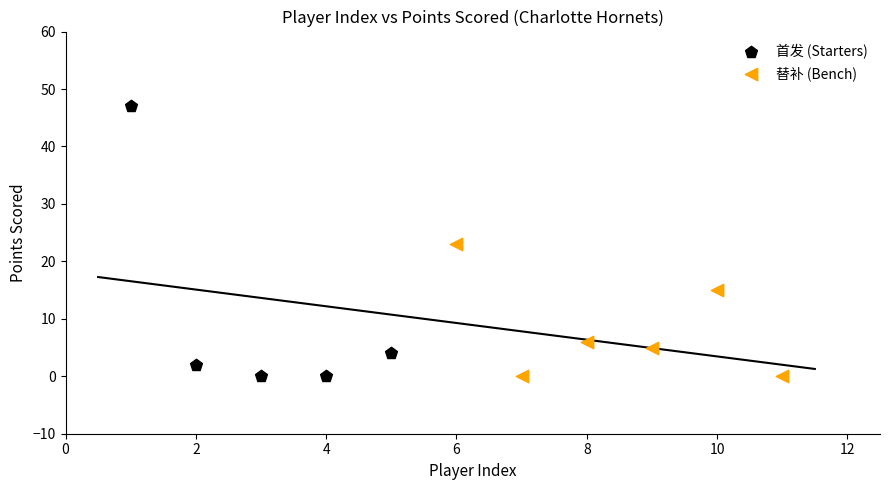

Which series has the widest spread of Y values?

首发 (Starters)